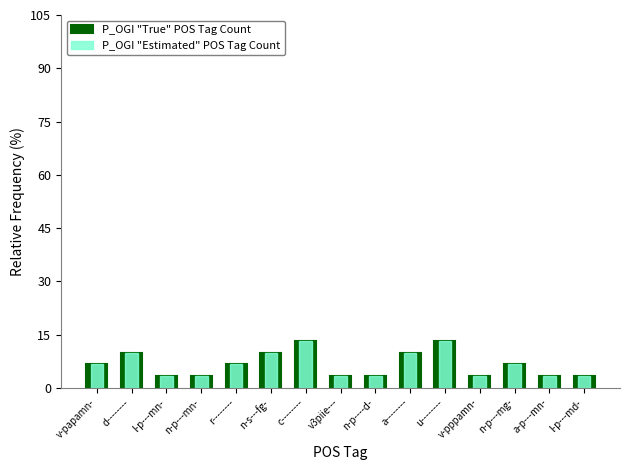

Which series changed the most between a-------- and u--------?

P_OGI "True" POS Tag Count